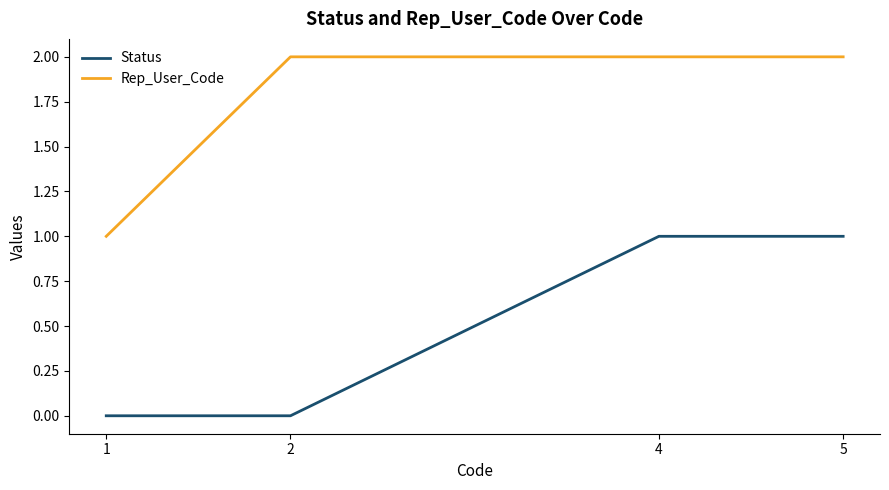

True or false: Status and Rep_User_Code cross at least once.

False